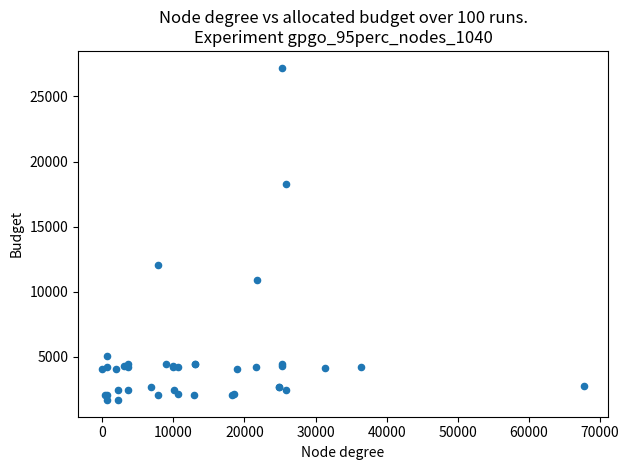

What Y value in the scatter plot is closest to 14448?

12018